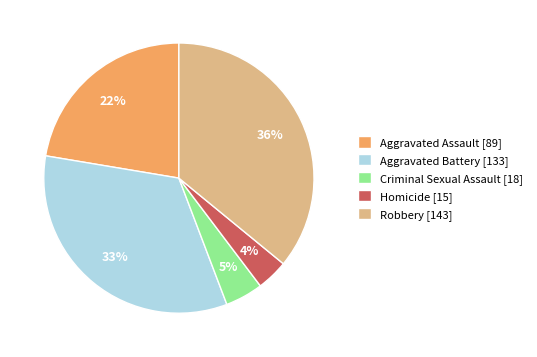

What percentage is the Homicide slice, to the nearest percent?

4%